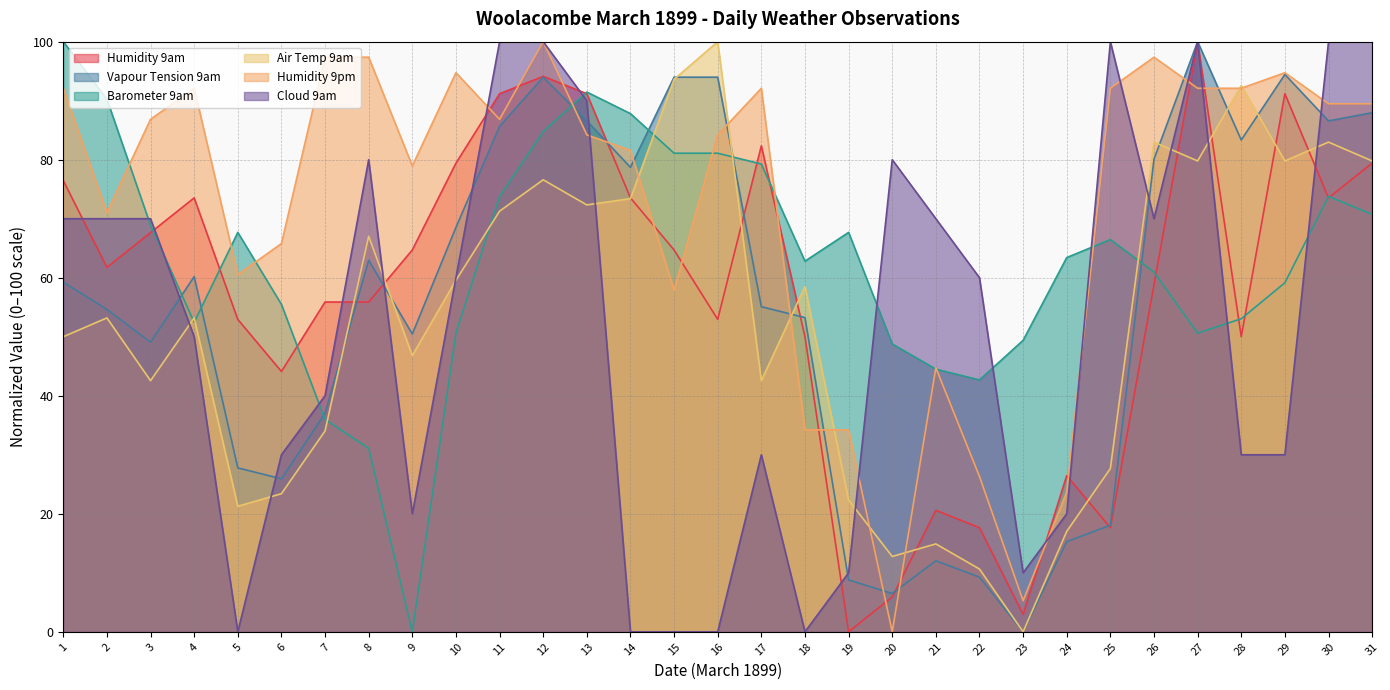

How many intersections are there between Humidity 9pm and Air Temp 9am?

8